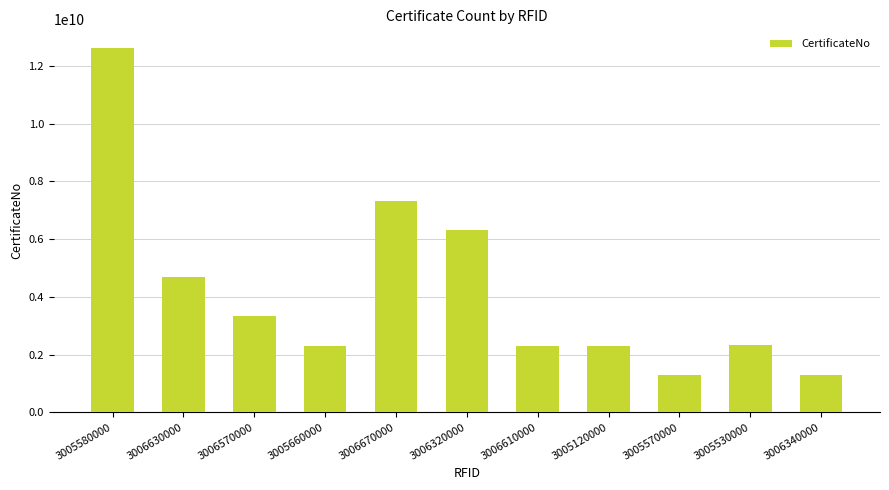

Which category has the highest value across all series?

3005580000